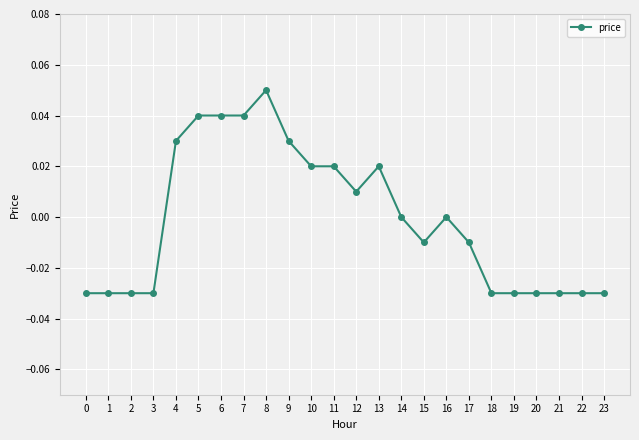

The value at 6 is 0.0. True or false?

True